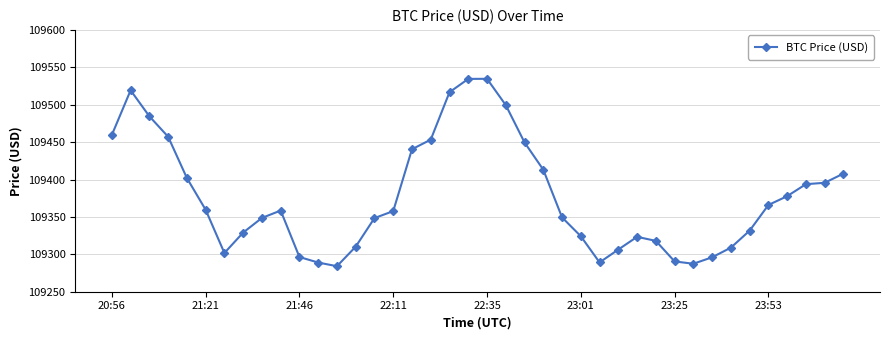

What is the difference between the maximum and minimum values?

250.5